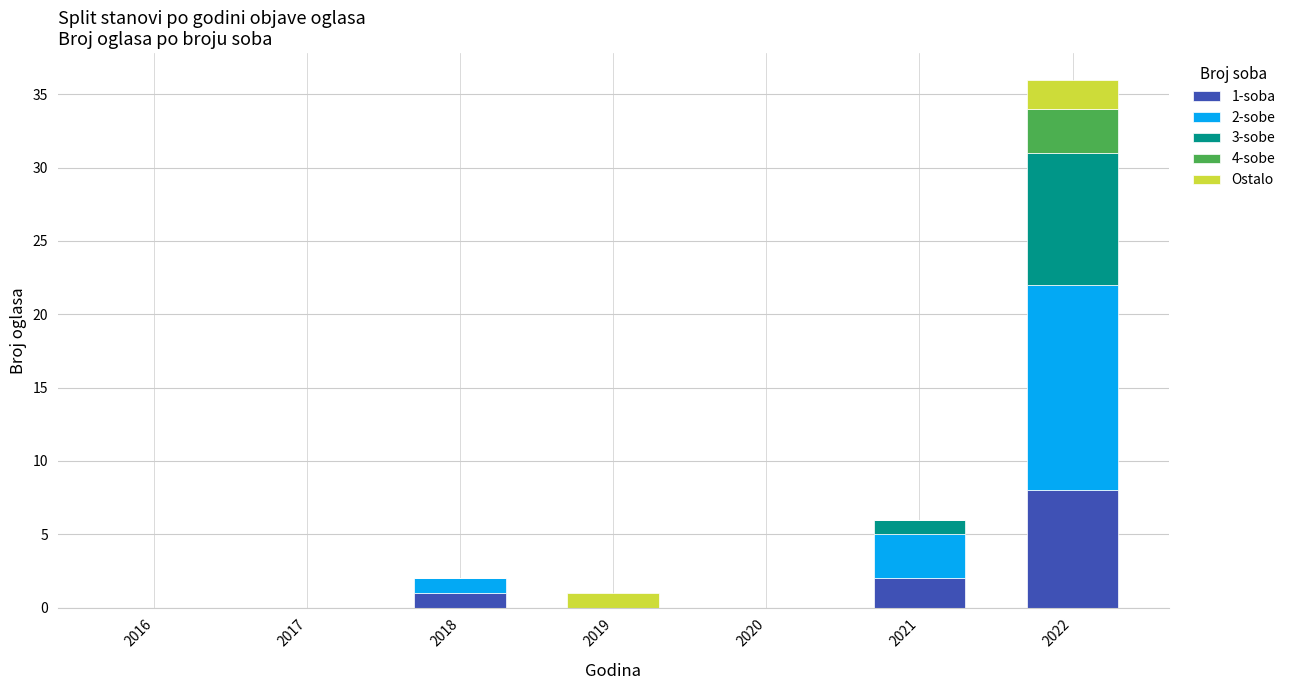

The value of 1-soba at 2020 is 0. True or false?

True